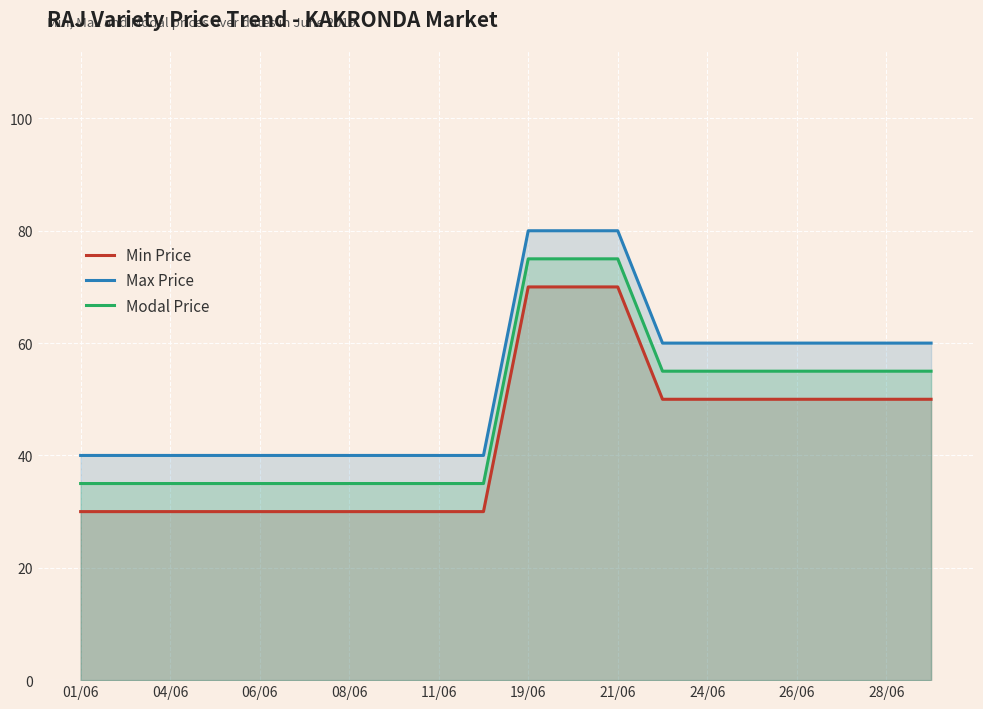

What is the difference between the maximum and minimum values in the Min Price series?

40